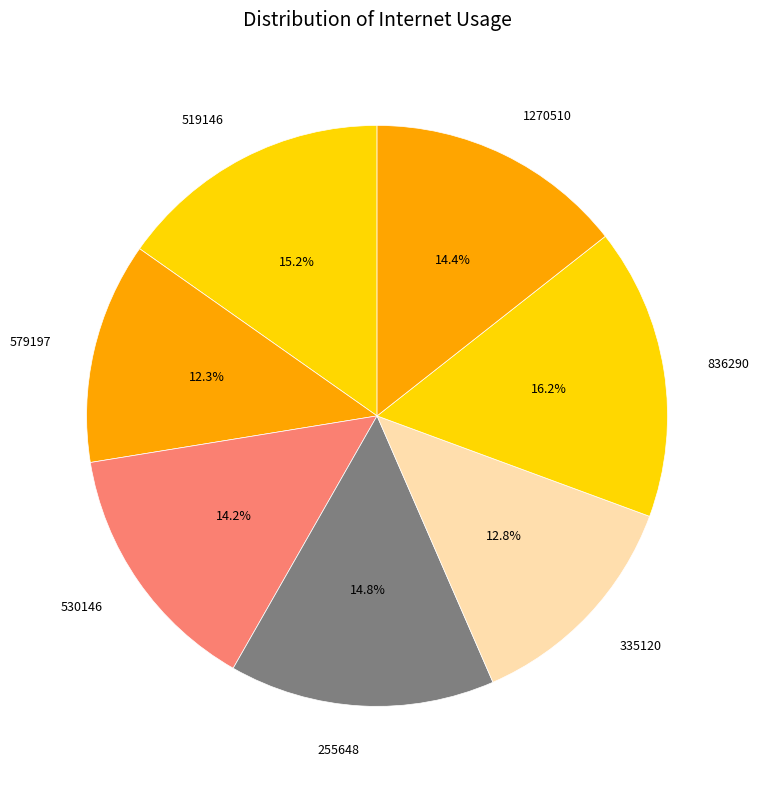

How many segments does this pie chart have?

7